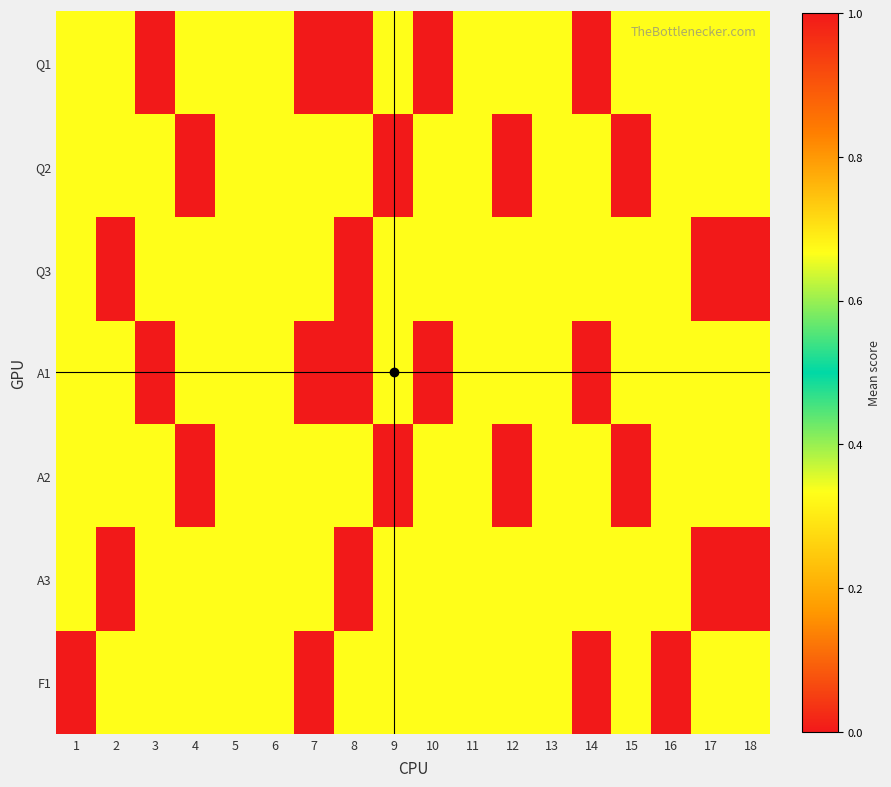

How many categories are shown in the chart?

18